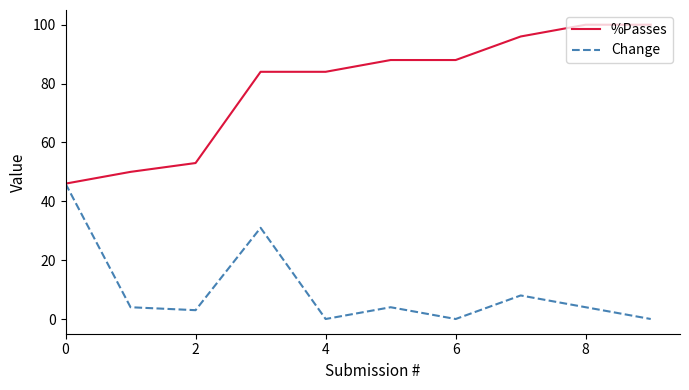

Which series has the largest total across all categories?

%Passes